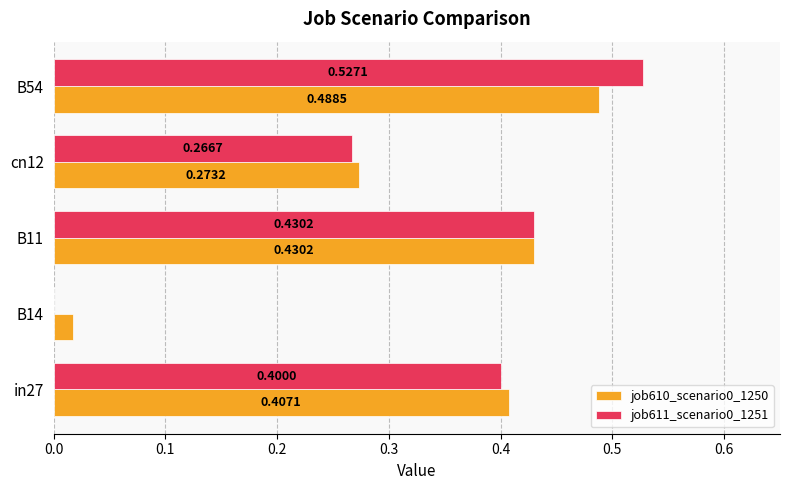

At which category is the sum across all series the highest?

B54